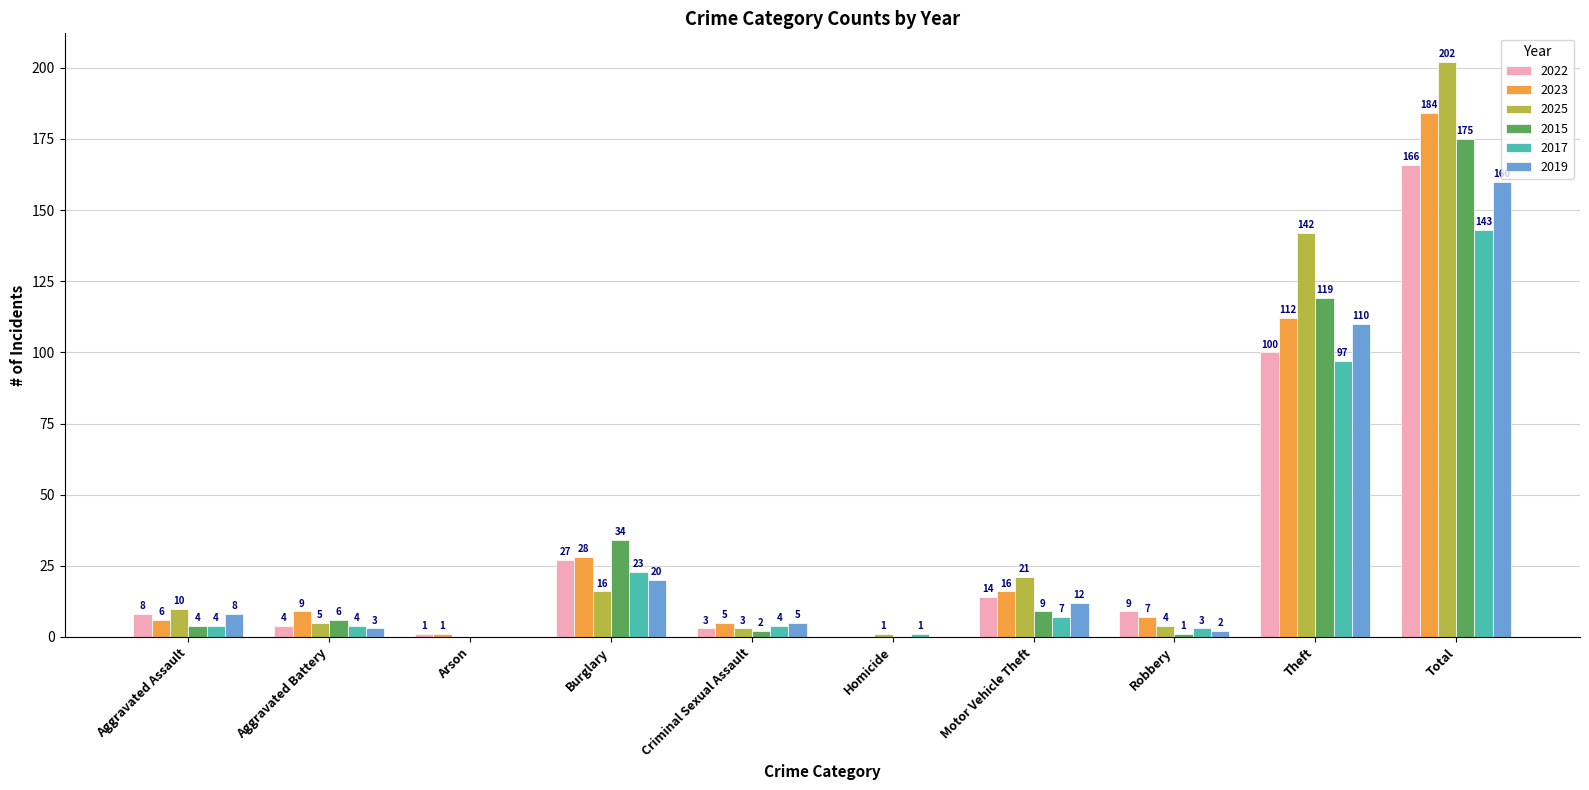

What is the sum of all 2022 values?

332